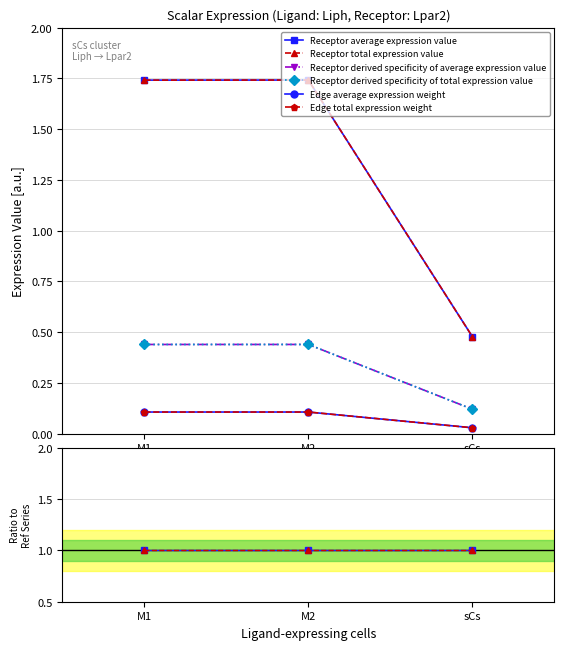

The Receptor average expression value series shows 0.5 at M1. True or false?

False